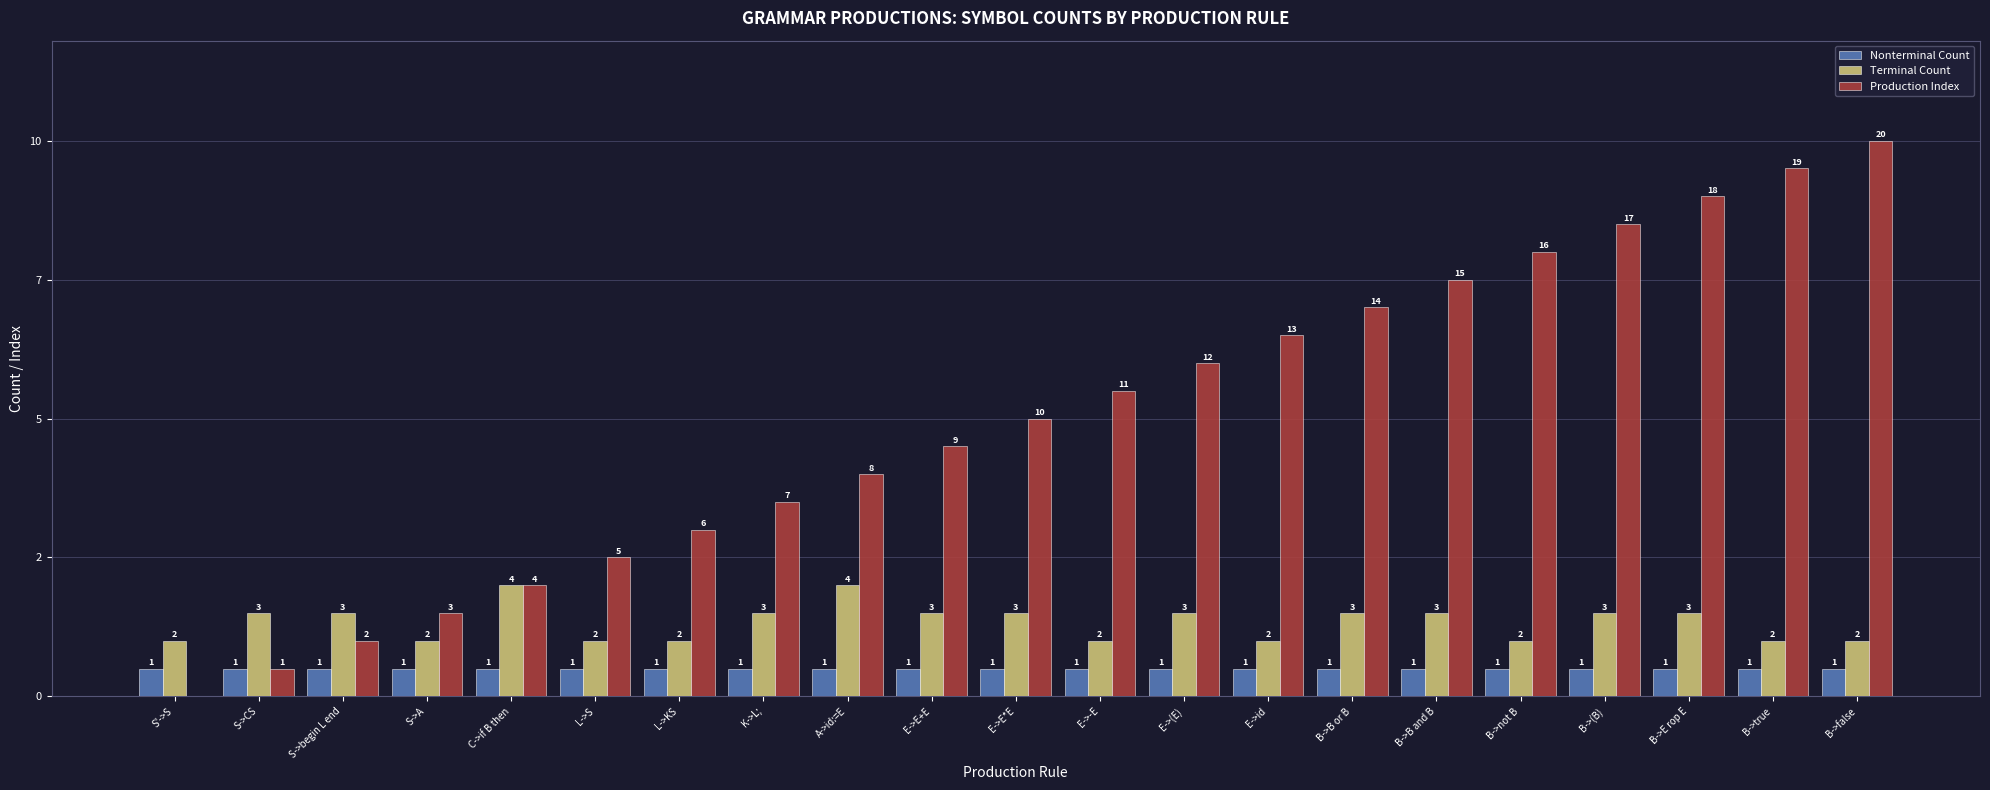

What are all the series names shown in the legend?

Nonterminal Count, Terminal Count, Production Index